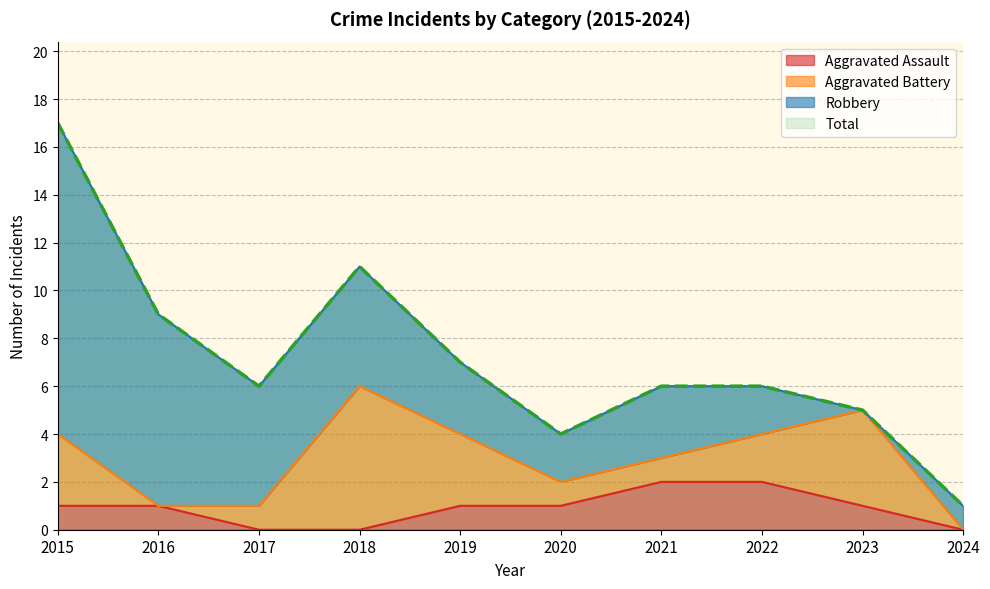

Which category has the highest value across all series?

2015